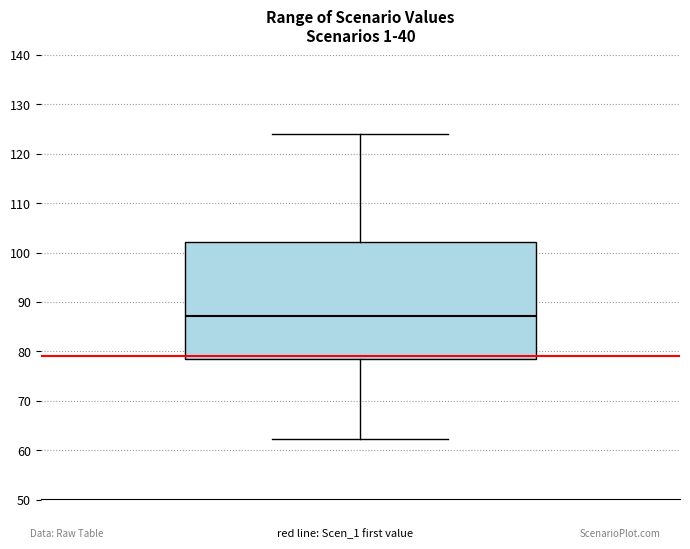

Where is the upper edge of the box on the y-axis? The values are not printed on the chart, so give them approximately, as read against the axis.

102